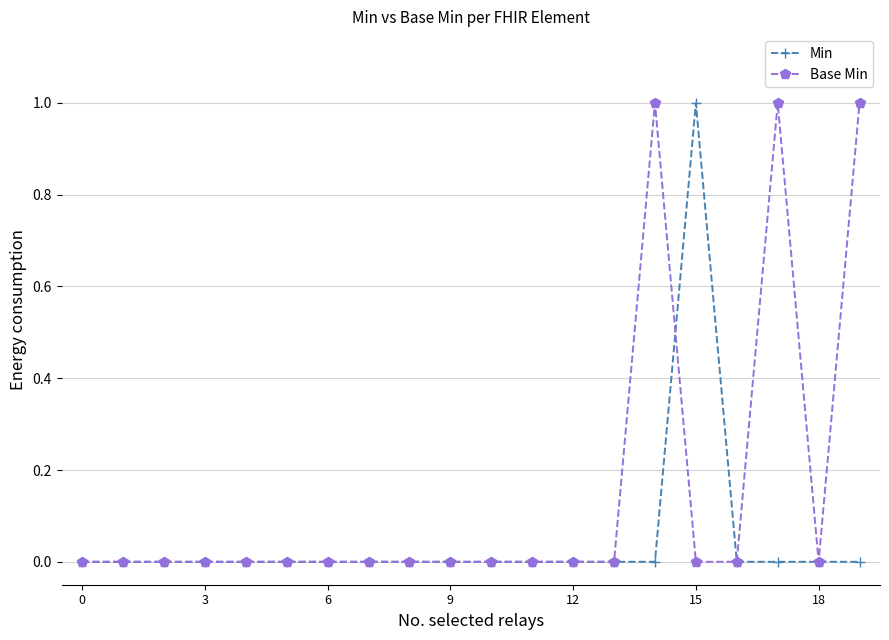

Count the number of data series in this chart.

2